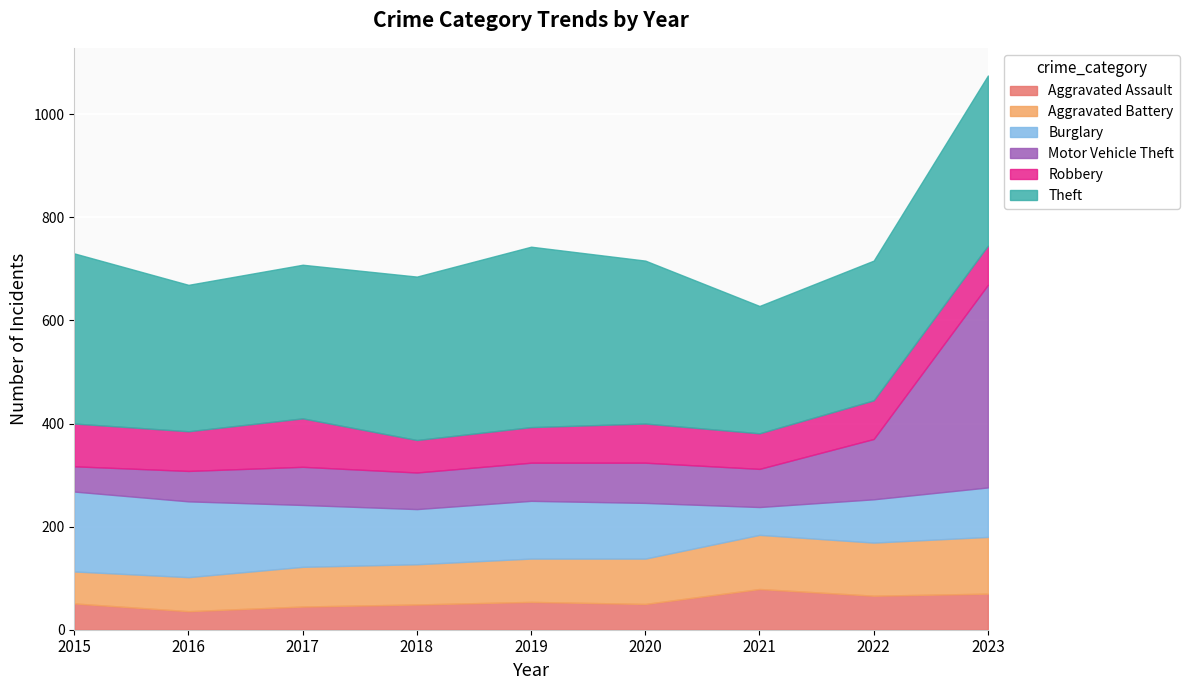

Reading left to right, extract all data points from this chart.

Aggravated Assault: 51	36	45	49	54	50	79	66	70
Aggravated Battery: 62	66	77	78	84	88	105	103	110
Burglary: 155	147	120	107	112	108	54	84	96
Motor Vehicle Theft: 49	59	74	71	74	78	74	117	393
Robbery: 83	77	94	63	69	76	69	75	76
Theft: 330	284	298	317	350	316	247	271	330